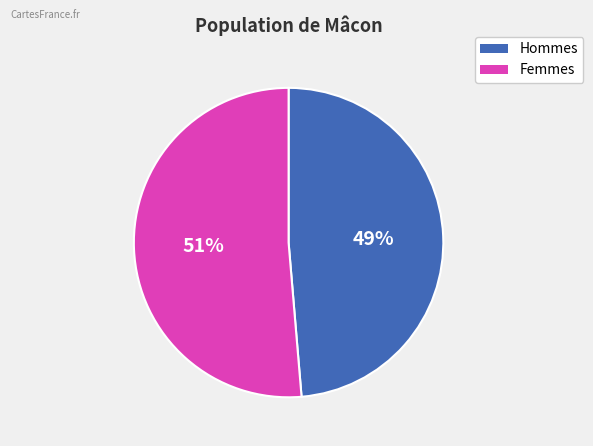

Is there a majority slice in this chart?

Yes